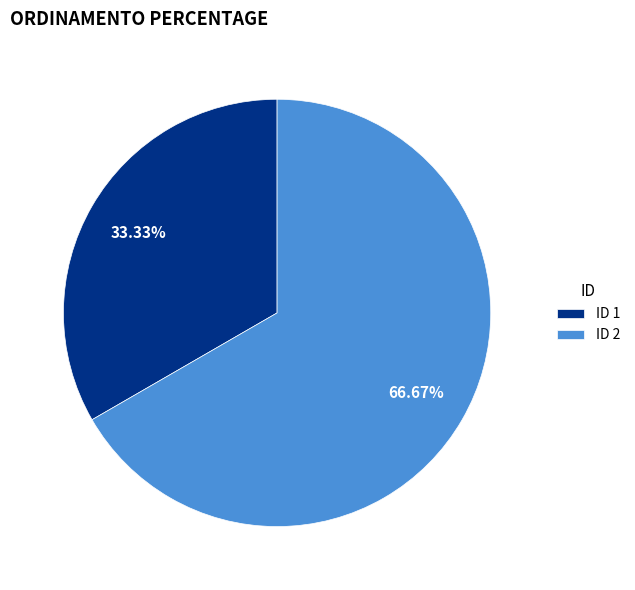

Rank the categories by value from lowest to highest.

ID 1, ID 2